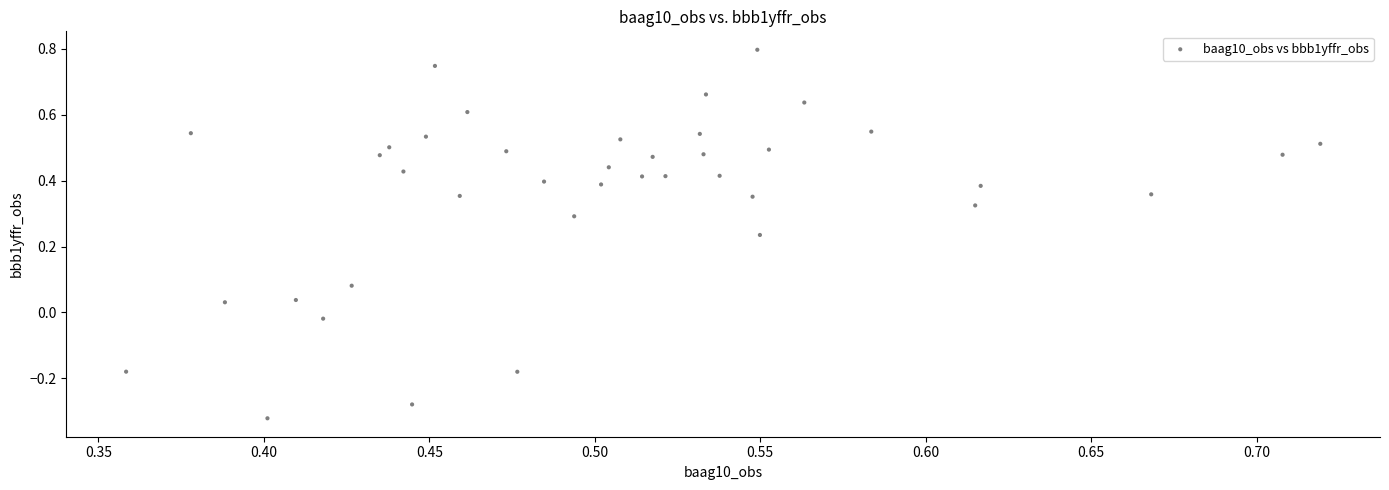

What is the range of Y values (max minus min)?

1.1